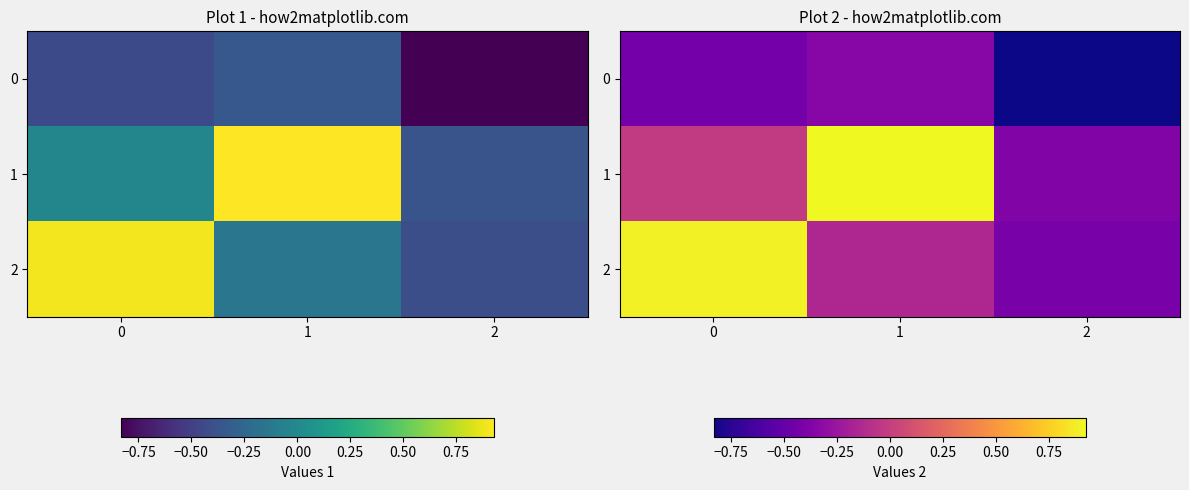

What is the sum of the 1 values at 0 and 1?

0.9